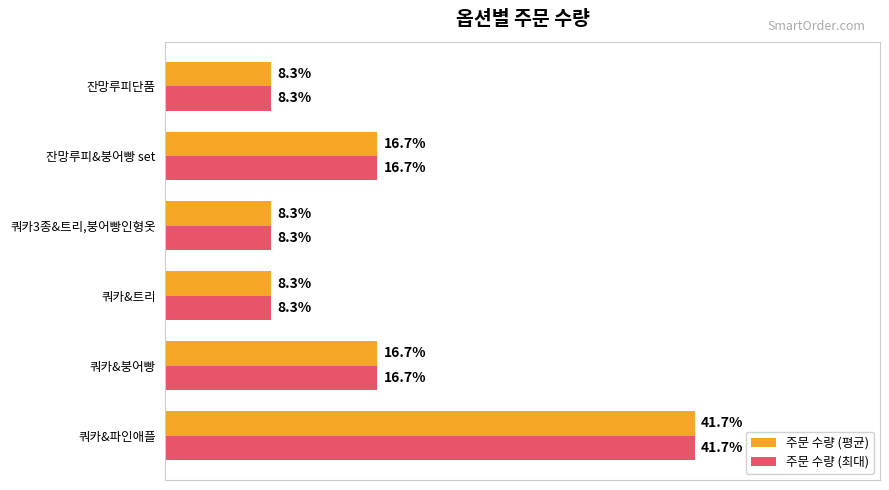

Which category has the highest value across all series?

쿼카&파인애플